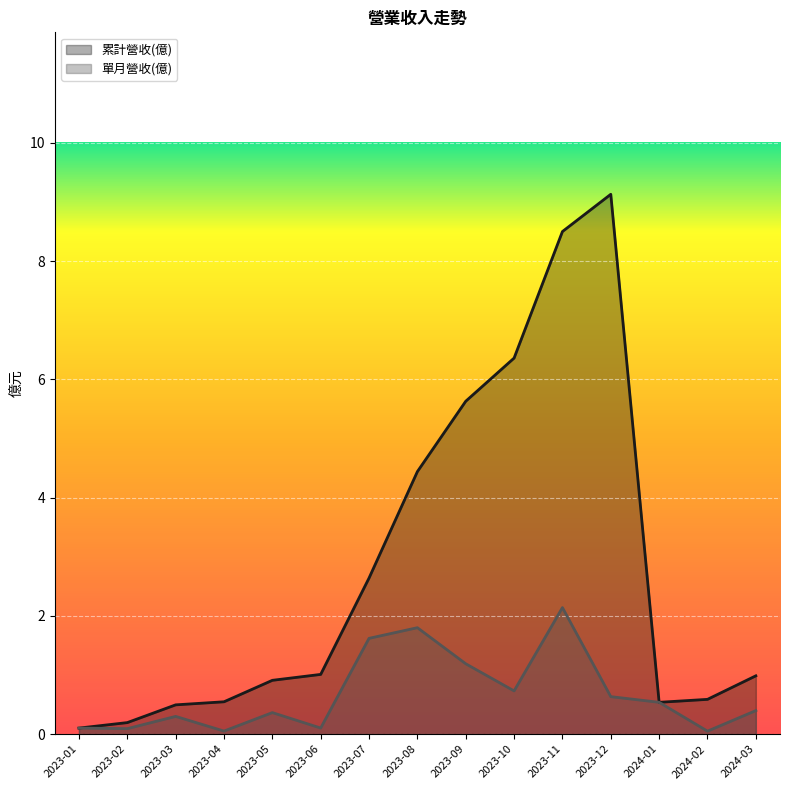

The 累計營收(億) series shows 0.6 at 2024-02. True or false?

True